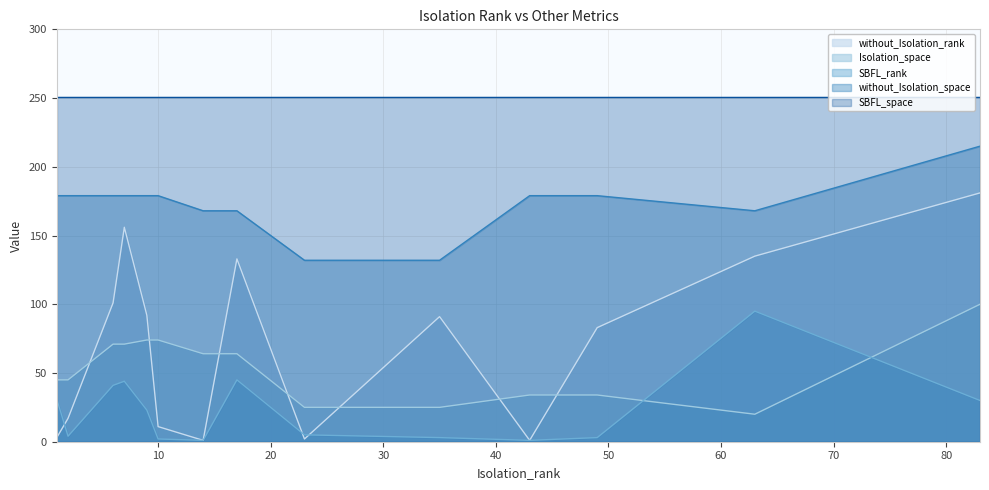

Which series has the widest spread of values?

without_Isolation_rank